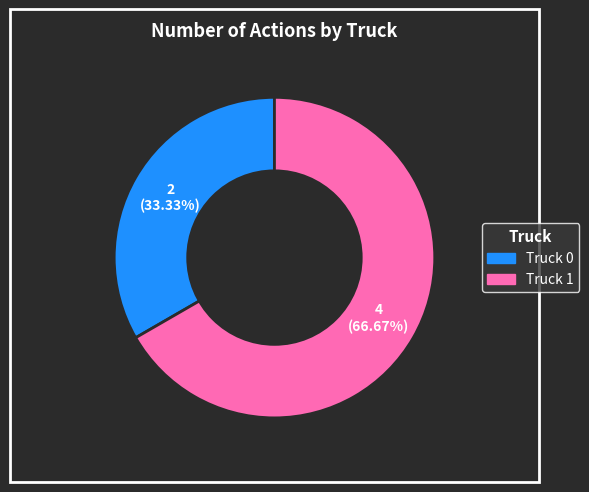

What is the ratio of the value at Truck 0 to the value at Truck 1?

0.5